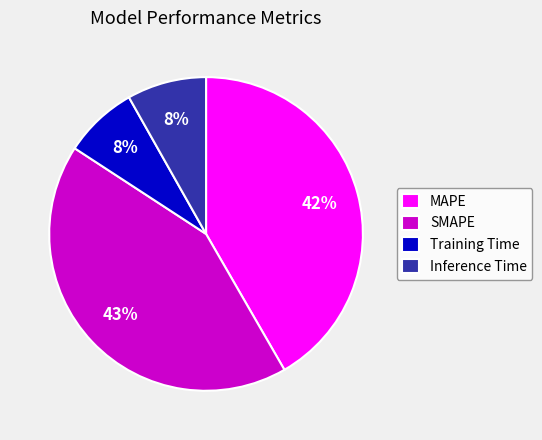

Which category has the biggest portion of the pie?

SMAPE